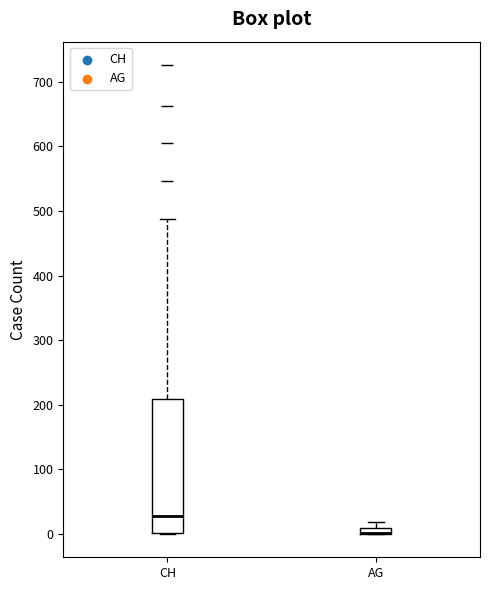

Where does the median line of the box for CH sit on the y-axis? The values are not printed on the chart, so give them approximately, as read against the axis.

30